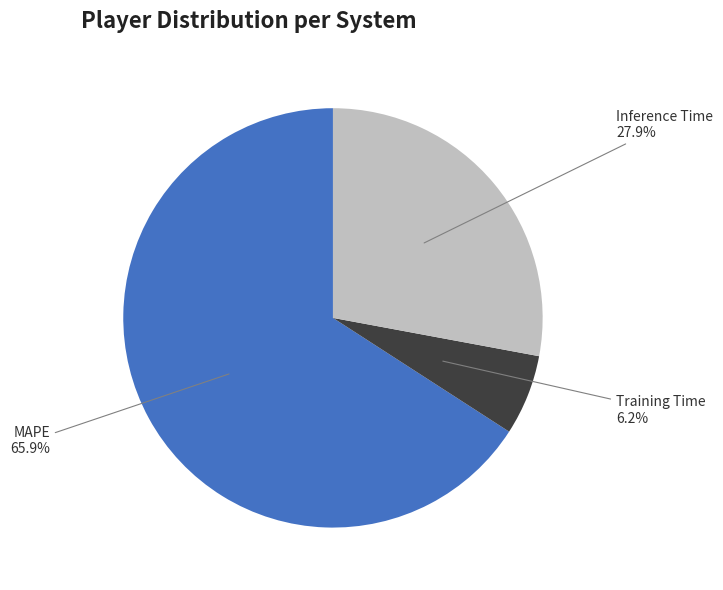

The Inference Time slice represents 37% of the pie. True or false?

False